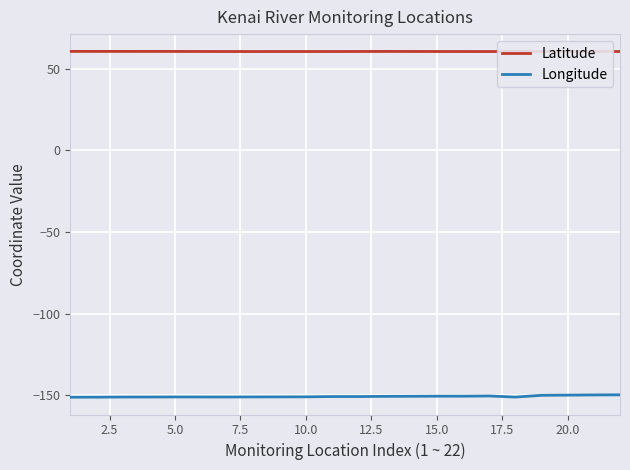

What is the lowest value of the Longitude series?

-151.3